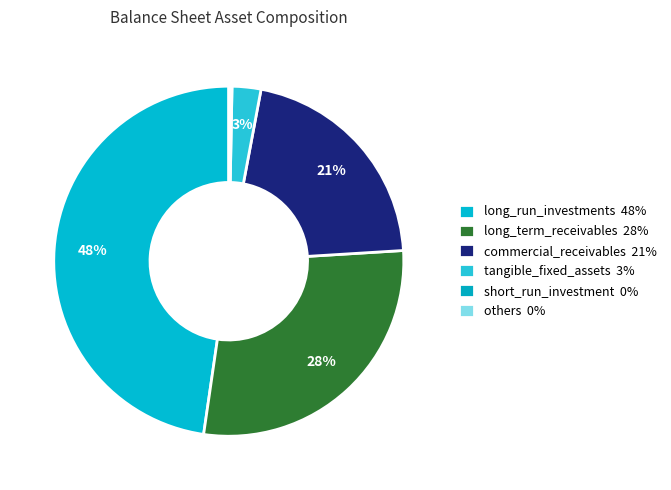

Does any single category account for the majority?

No